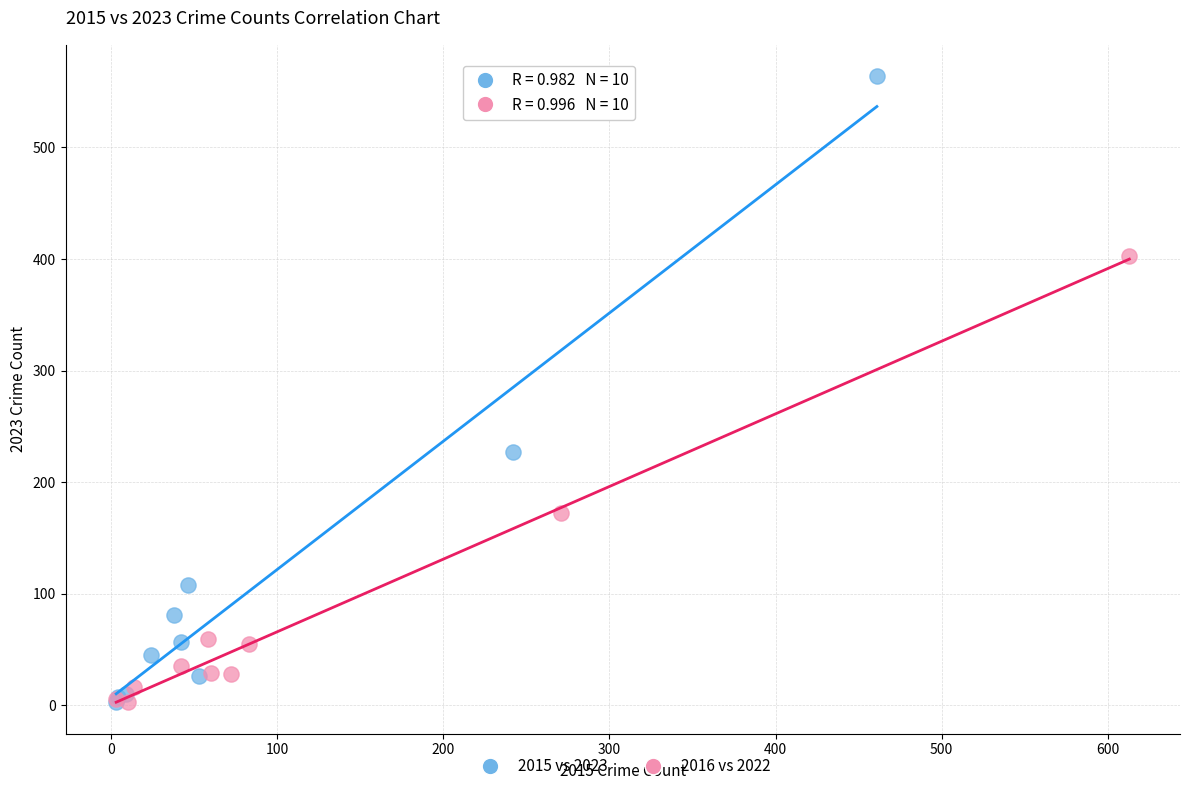

Which series has the widest spread of Y values?

2015 vs 2023